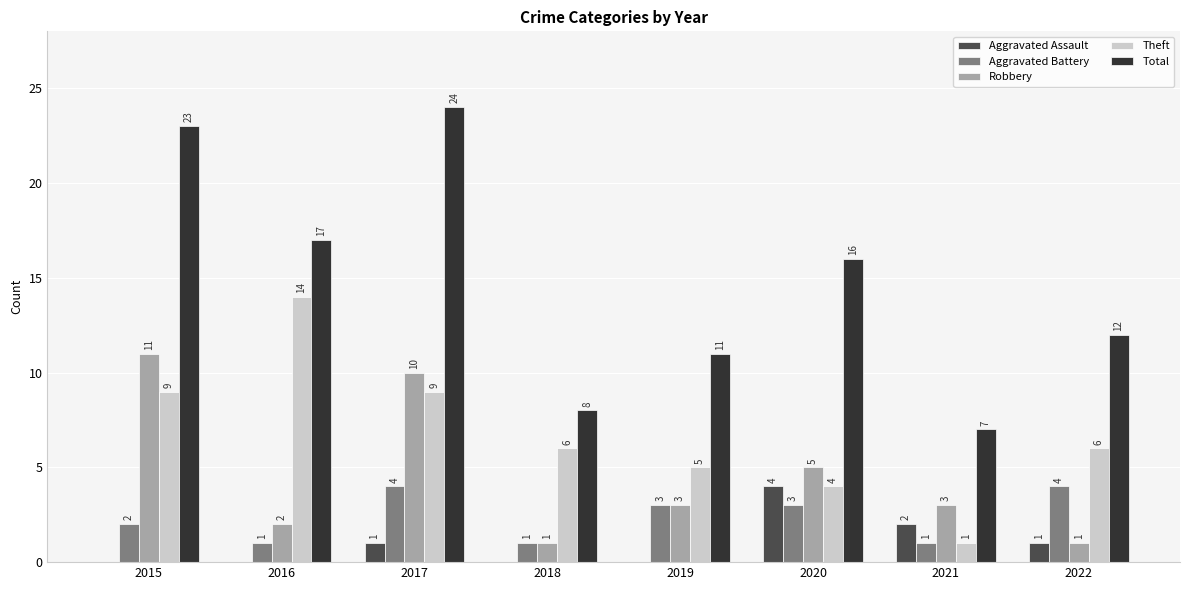

Which series has the largest total across all categories?

Total